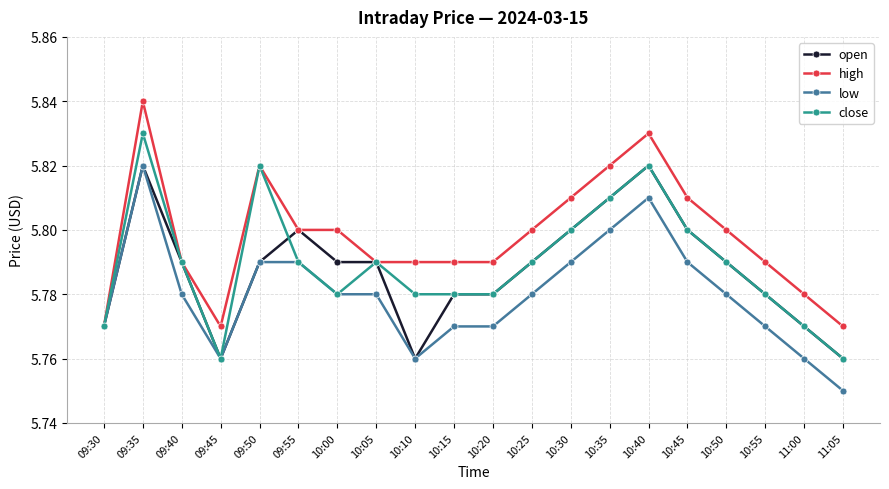

At which category is the sum across all series the highest?

09:35